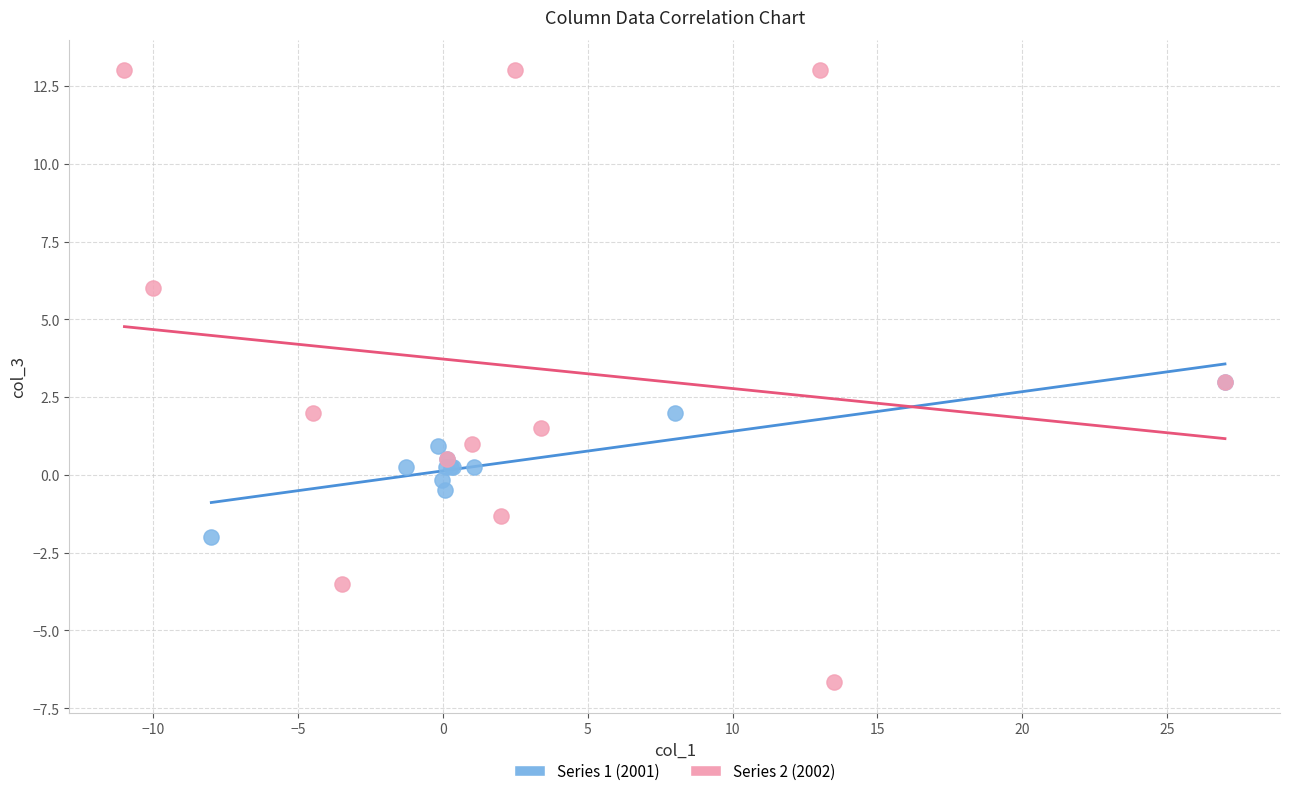

What are all the series names shown in the legend?

Series 1 (2001), Series 2 (2002)